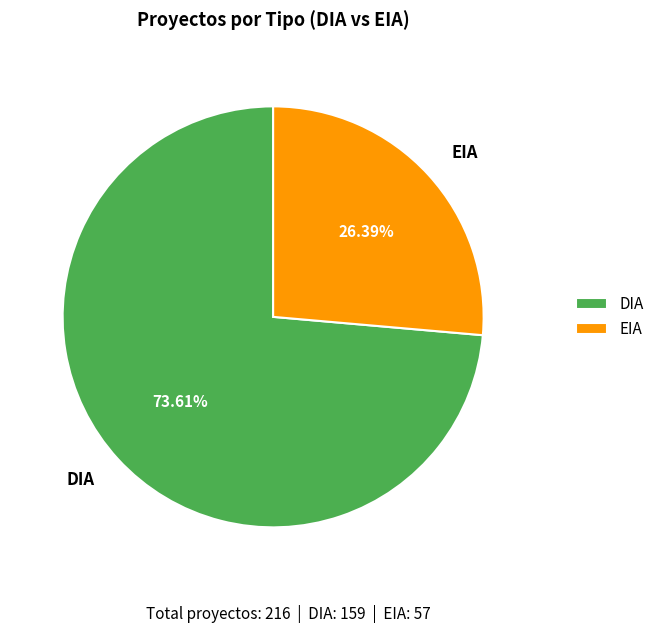

Between EIA and DIA, which is larger?

DIA